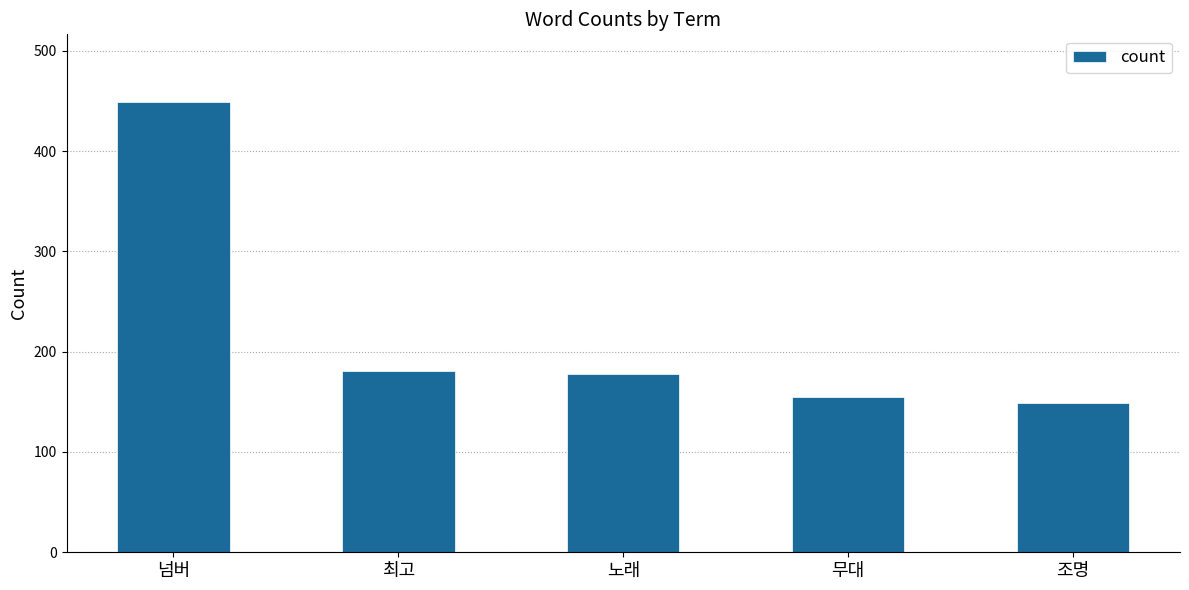

What is the greatest value displayed?

449